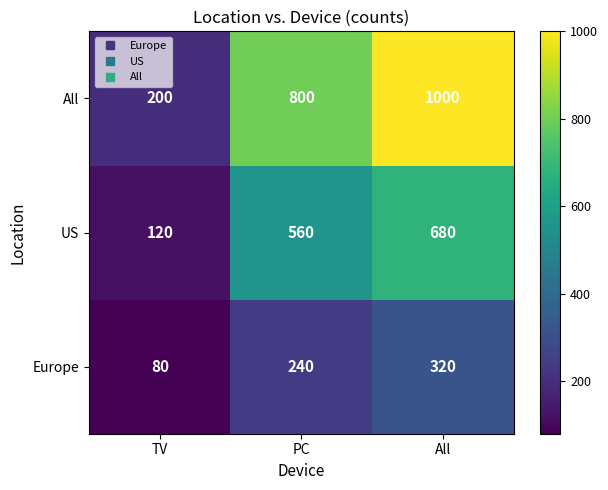

Rank the series at TV from lowest to highest value.

Europe, US, All